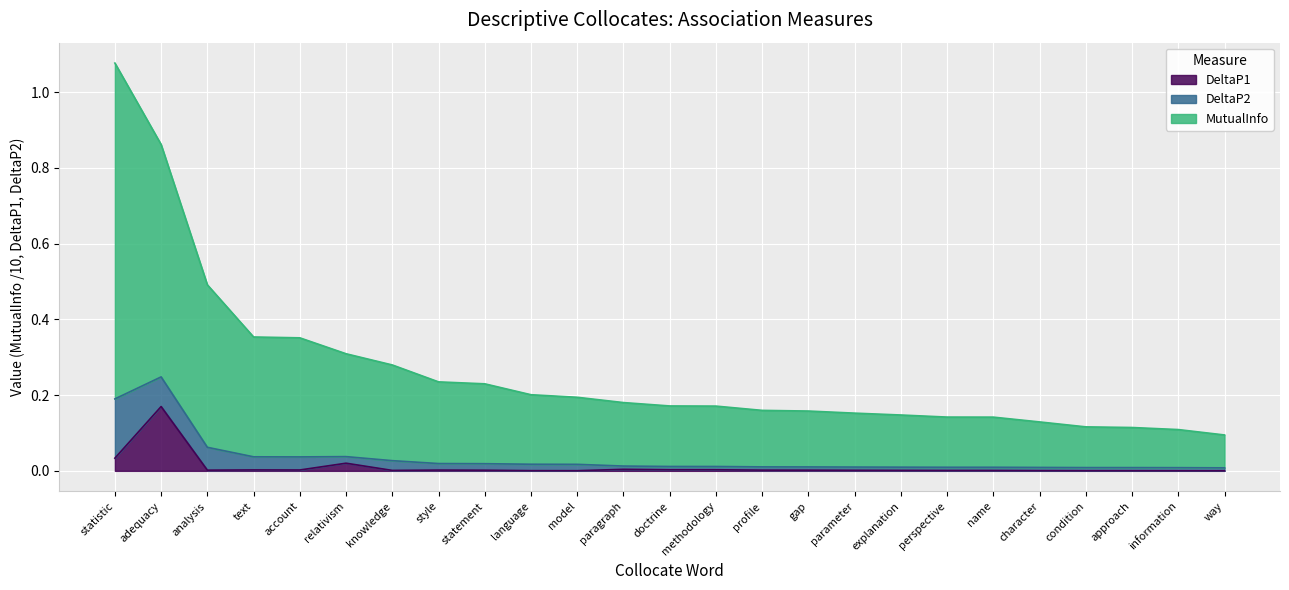

What position from the left is condition?

22